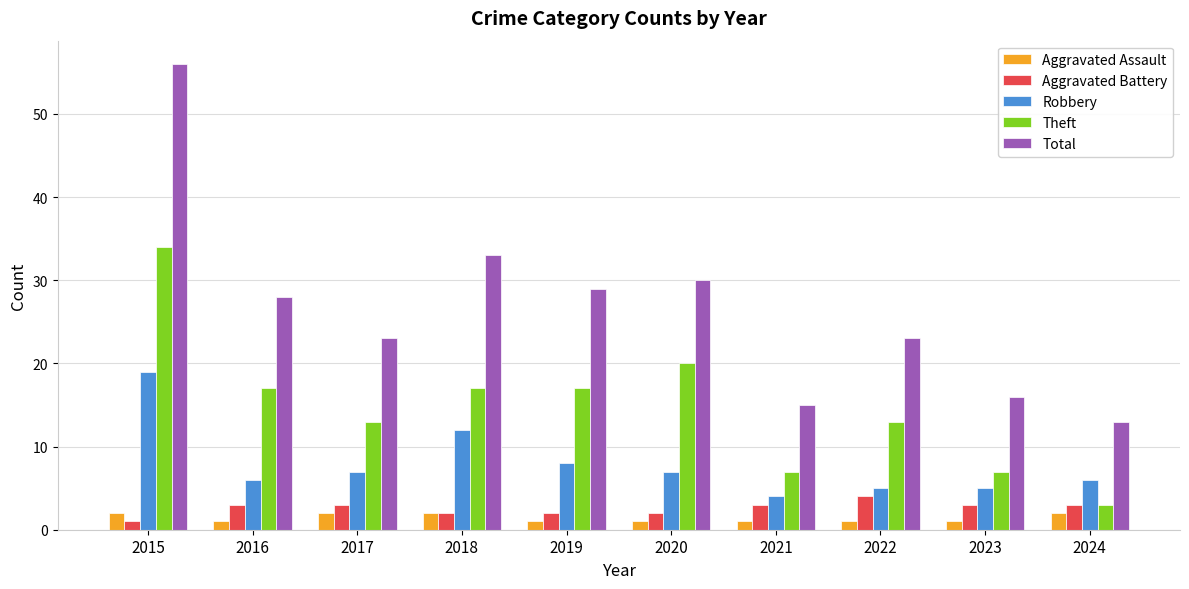

What is the value of the Aggravated Assault bar at the 8th from the left?

1